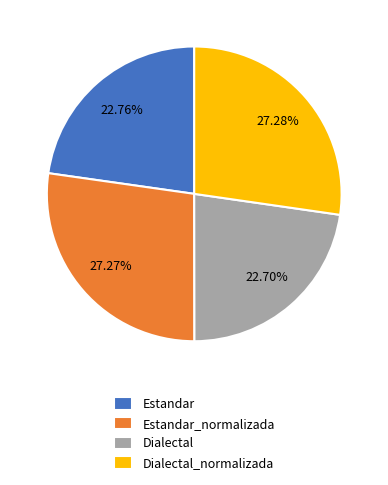

Approximately how many times larger is the value at Dialectal compared to Estandar?

1.0